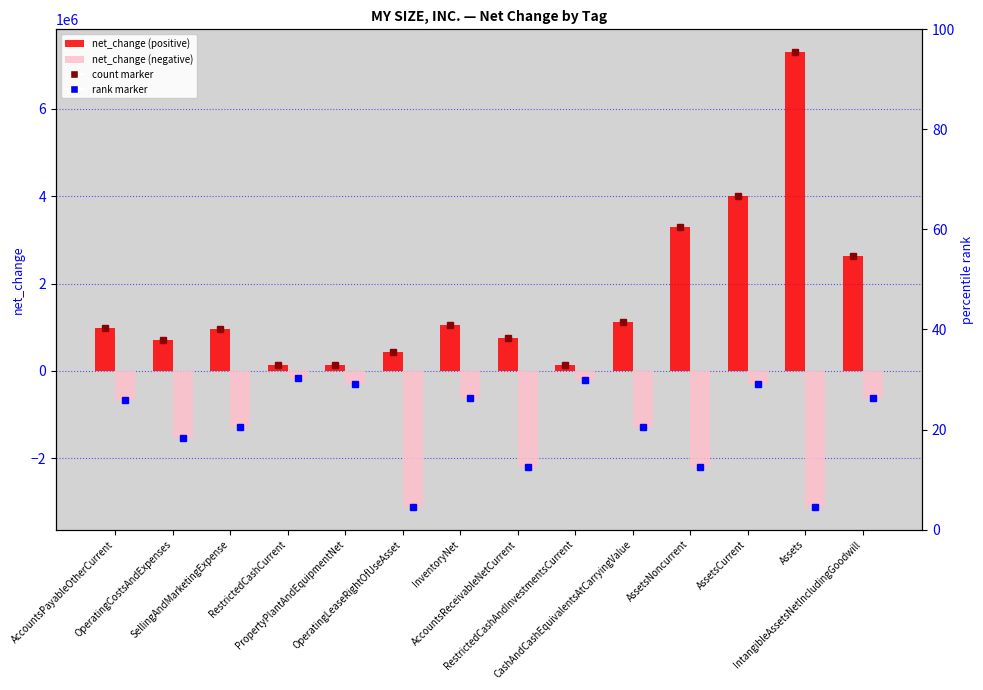

What position from the left is Assets?

13